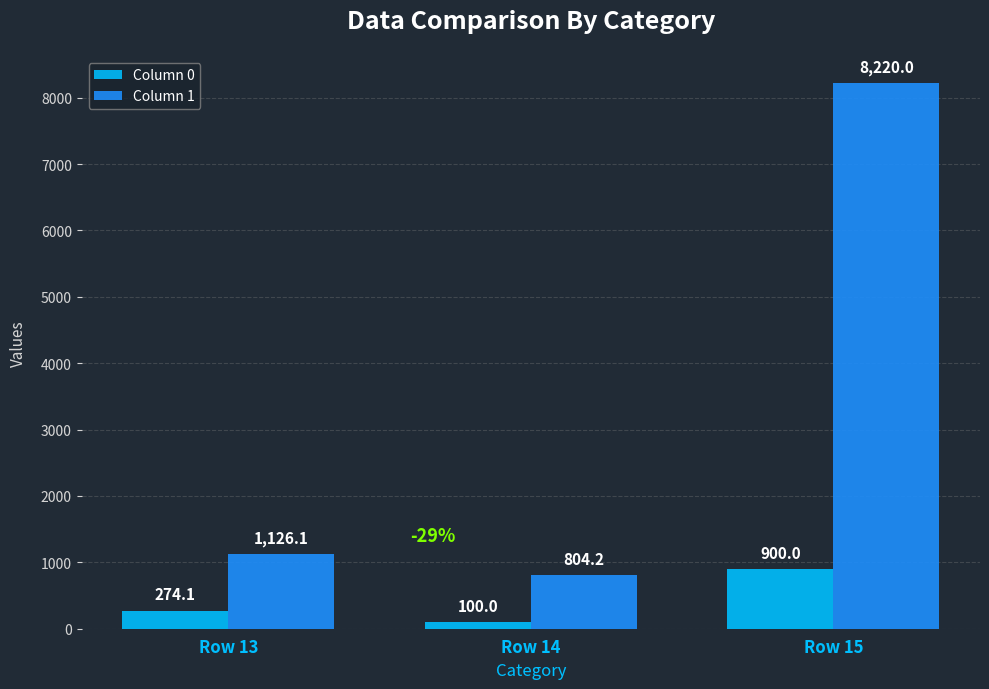

At how many categories does at least one series exceed 313?

3